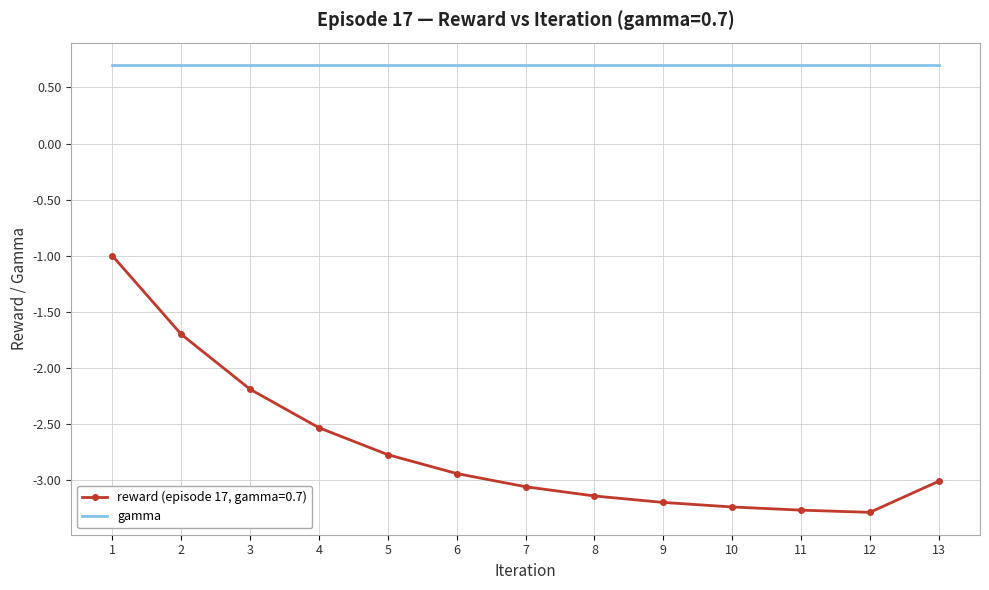

At 11, list the series in order from largest to smallest.

gamma, reward (episode 17, gamma=0.7)